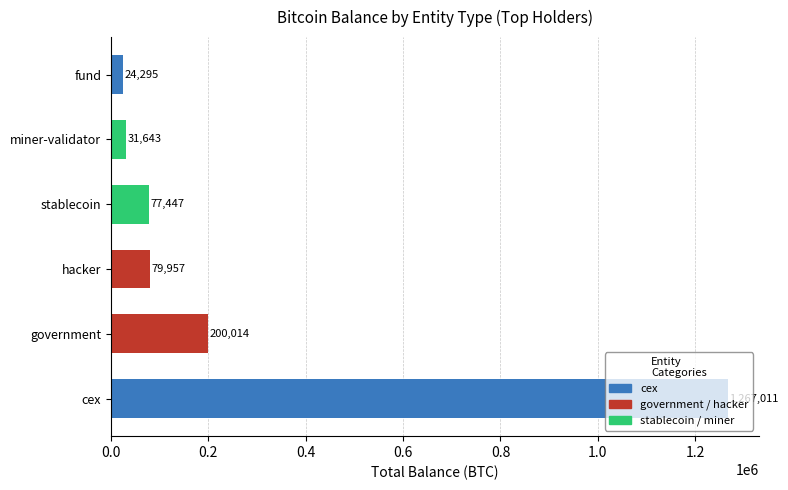

Which has a higher value, cex or hacker?

cex